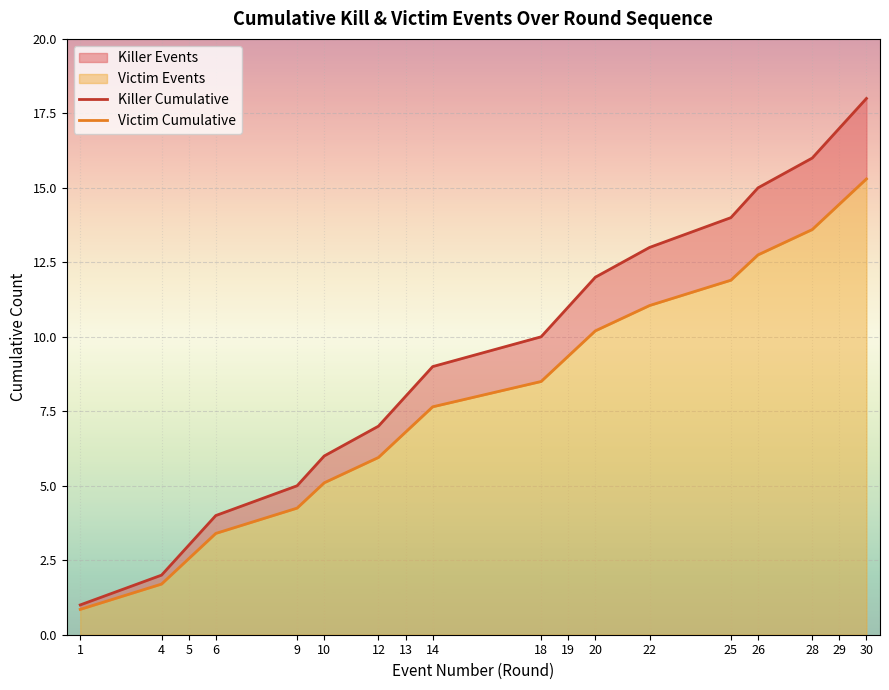

What is the lowest value of the Victim Cumulative series?

0.8